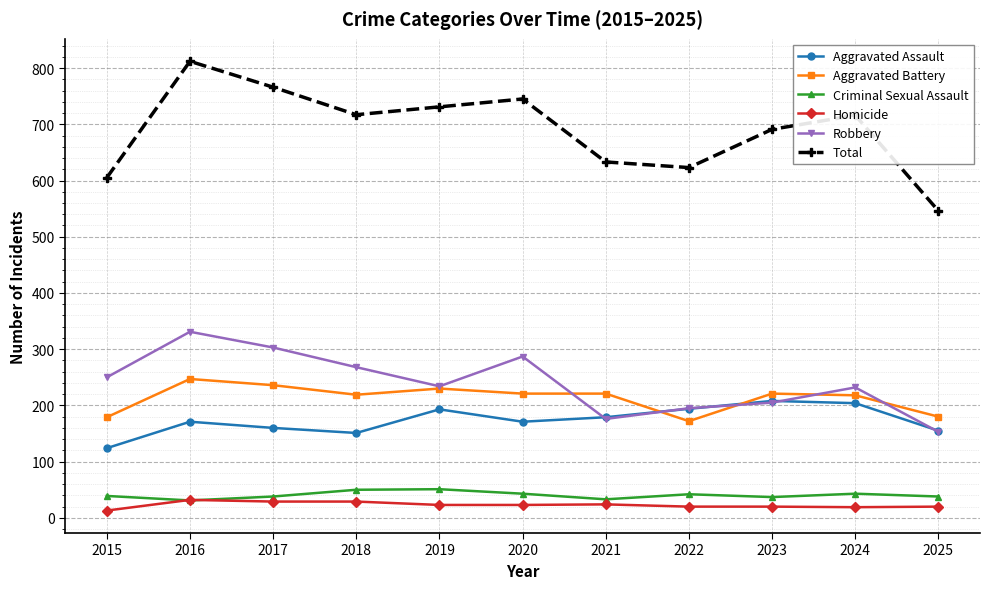

Which series has the largest total across all categories?

Total